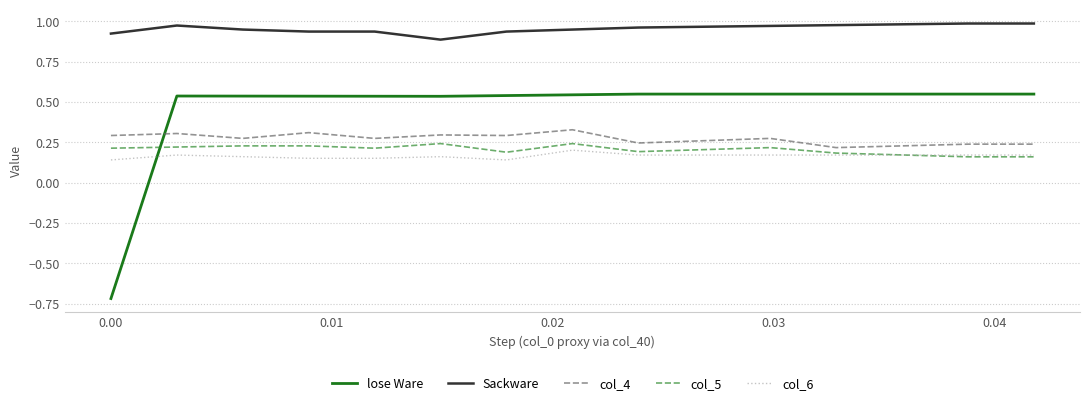

True or false: Sackware and col_5 cross at least once.

False